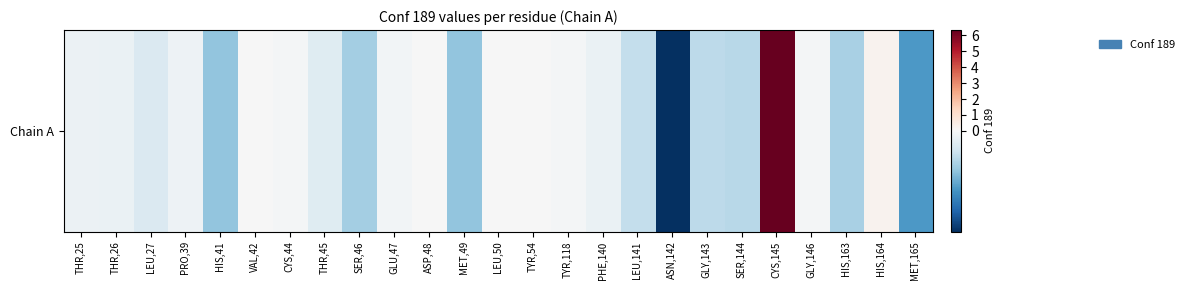

Which label corresponds to the largest value in the chart?

CYS,145